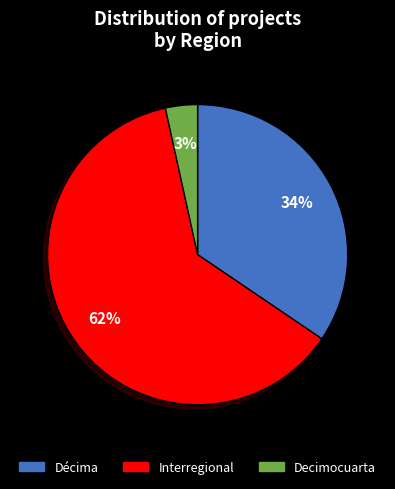

Is there any slice that represents more than half of the pie?

Yes